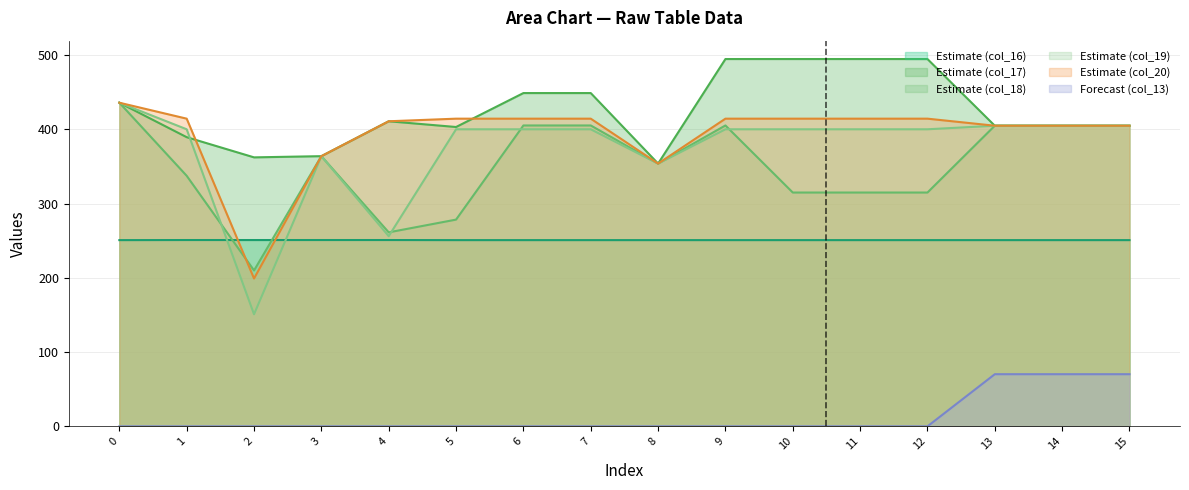

What is the spread (max minus min) of values at 0?

436.0